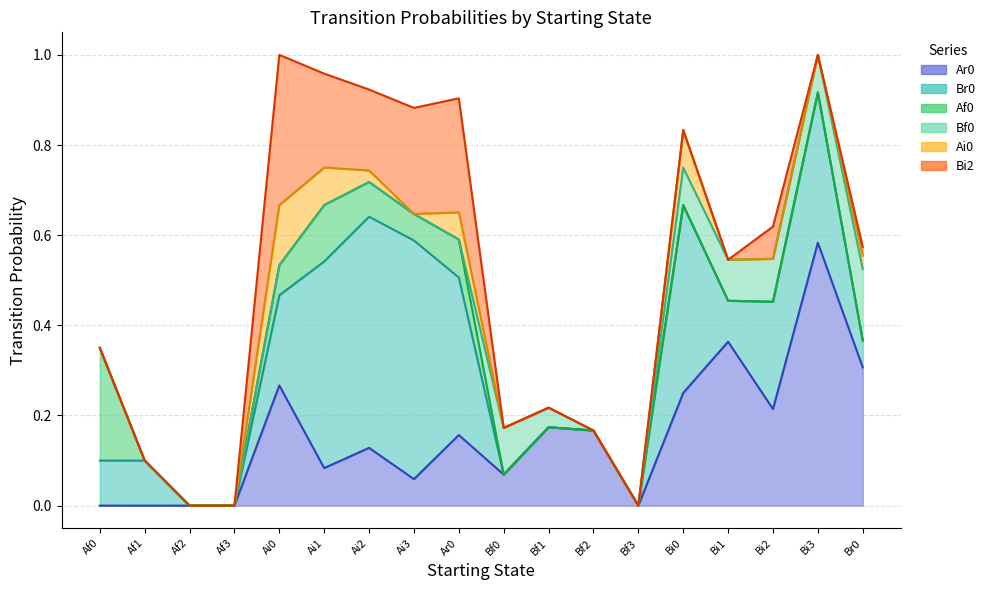

Reading left to right, extract all data points from this chart.

Ar0: Af0=0.0	Af1=0.0	Af2=0.0	Af3=0.0	Ai0=0.3	Ai1=0.1	Ai2=0.1	Ai3=0.1	Ar0=0.2	Bf0=0.1	Bf1=0.2	Bf2=0.2	Bf3=0.0	Bi0=0.2	Bi1=0.4	Bi2=0.2	Bi3=0.6	Br0=0.3
Br0: Af0=0.1	Af1=0.1	Af2=0.0	Af3=0.0	Ai0=0.2	Ai1=0.5	Ai2=0.5	Ai3=0.5	Ar0=0.3	Bf0=0.0	Bf1=0.0	Bf2=0.0	Bf3=0.0	Bi0=0.4	Bi1=0.1	Bi2=0.2	Bi3=0.3	Br0=0.1
Af0: Af0=0.2	Af1=0.0	Af2=0.0	Af3=0.0	Ai0=0.1	Ai1=0.1	Ai2=0.1	Ai3=0.1	Ar0=0.1	Bf0=0.0	Bf1=0.0	Bf2=0.0	Bf3=0.0	Bi0=0.0	Bi1=0.0	Bi2=0.0	Bi3=0.0	Br0=0.0
Bf0: Af0=0.0	Af1=0.0	Af2=0.0	Af3=0.0	Ai0=0.0	Ai1=0.0	Ai2=0.0	Ai3=0.0	Ar0=0.0	Bf0=0.1	Bf1=0.0	Bf2=0.0	Bf3=0.0	Bi0=0.1	Bi1=0.1	Bi2=0.1	Bi3=0.1	Br0=0.2
Ai0: Af0=0.0	Af1=0.0	Af2=0.0	Af3=0.0	Ai0=0.1	Ai1=0.1	Ai2=0.0	Ai3=0.0	Ar0=0.1	Bf0=0.0	Bf1=0.0	Bf2=0.0	Bf3=0.0	Bi0=0.1	Bi1=0.0	Bi2=0.0	Bi3=0.0	Br0=0.0
Bi2: Af0=0.0	Af1=0.0	Af2=0.0	Af3=0.0	Ai0=0.3	Ai1=0.2	Ai2=0.2	Ai3=0.2	Ar0=0.3	Bf0=0.0	Bf1=0.0	Bf2=0.0	Bf3=0.0	Bi0=0.0	Bi1=0.0	Bi2=0.1	Bi3=0.0	Br0=0.0